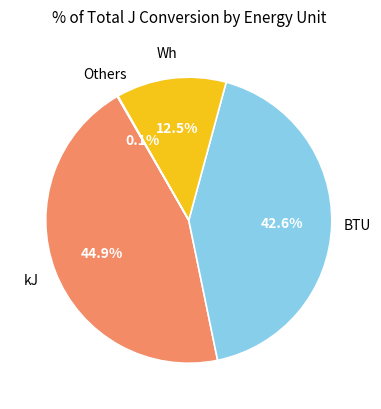

Is there any slice that represents more than half of the pie?

No